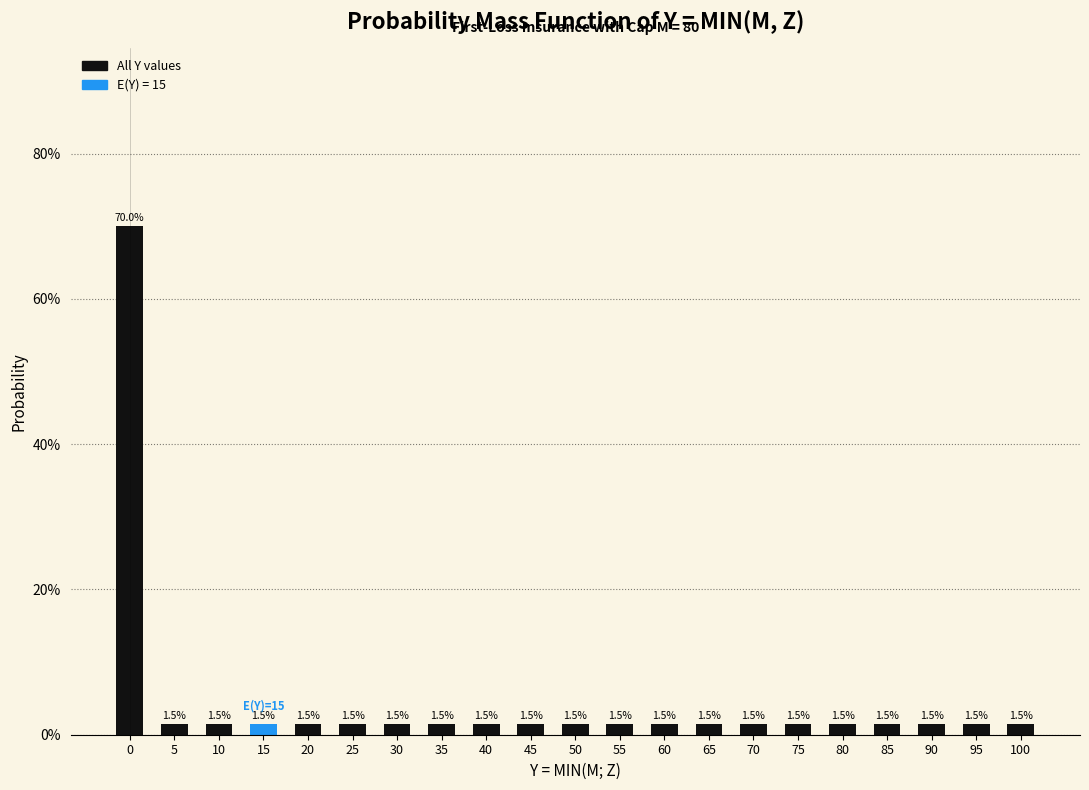

Reading left to right, transcribe all the data shown in this chart.

0=70.0	5=1.5	10=1.5	15=1.5	20=1.5	25=1.5	30=1.5	35=1.5	40=1.5	45=1.5	50=1.5	55=1.5	60=1.5	65=1.5	70=1.5	75=1.5	80=1.5	85=1.5	90=1.5	95=1.5	100=1.5